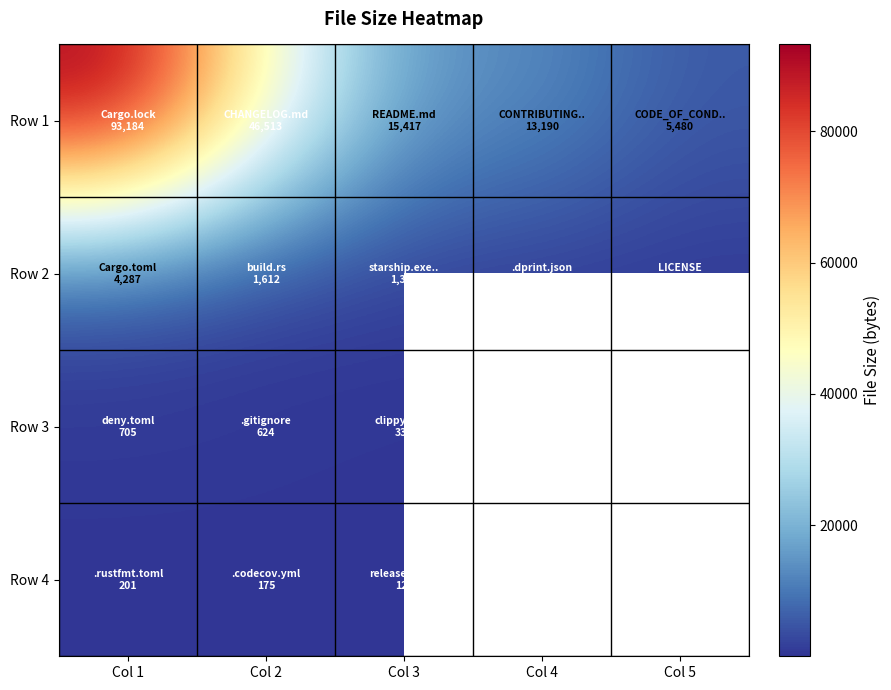

At which category is the sum across all series the highest?

Col 1